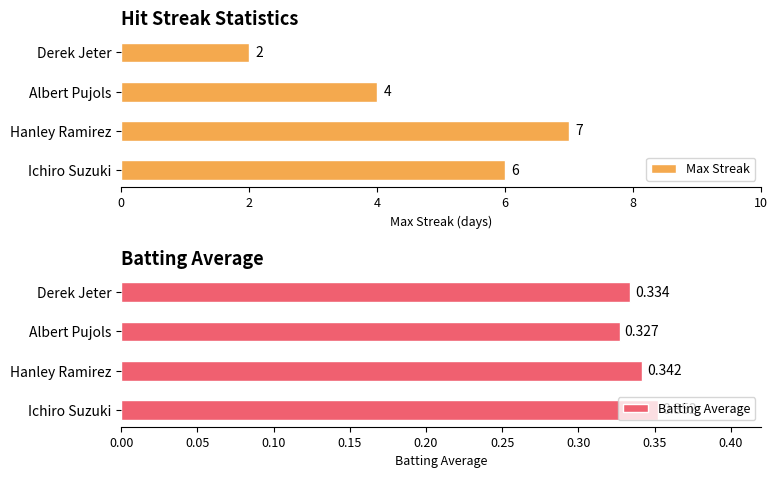

Reading left to right, transcribe all the data shown in this chart.

Max Streak: 6.0	7.0	4.0	2.0
Batting Average: 0.4	0.3	0.3	0.3